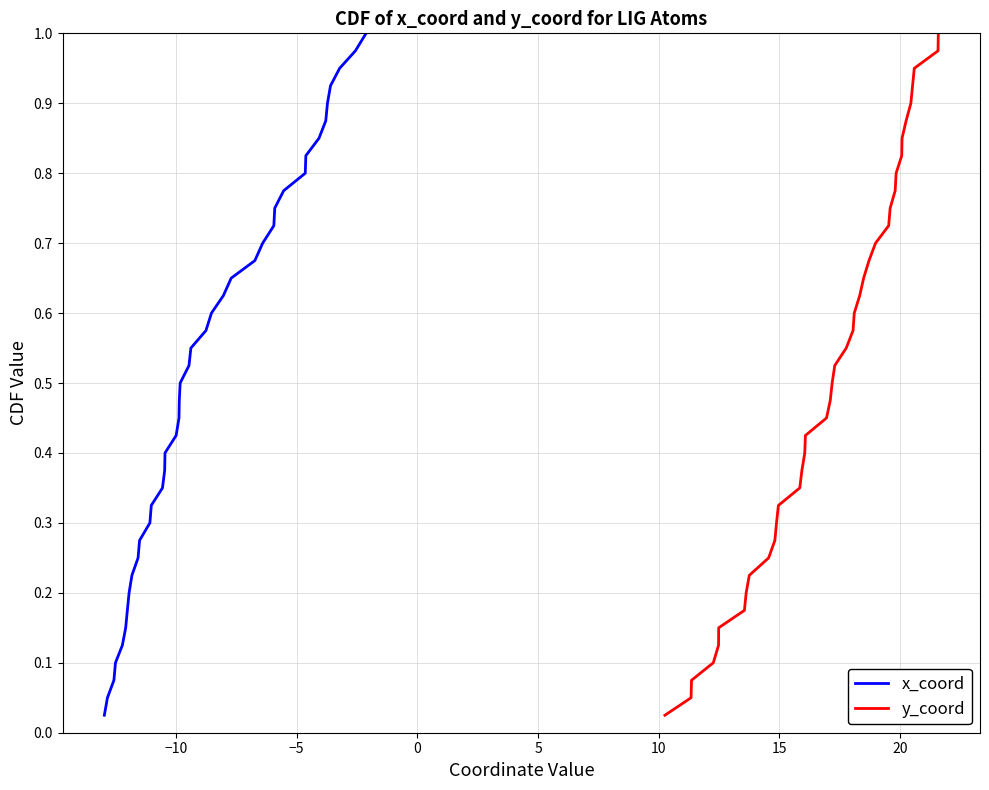

At −10, list the series in order from largest to smallest.

x_coord, y_coord